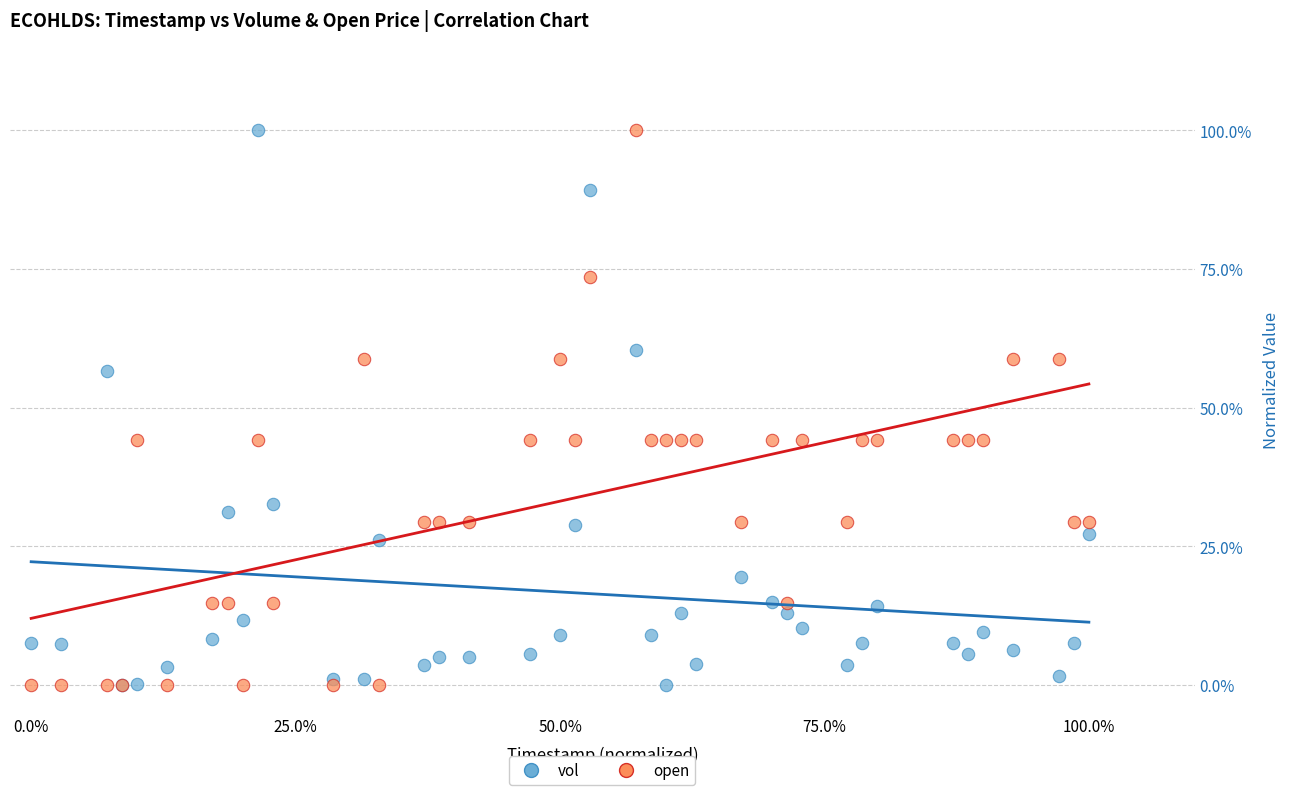

What are all the series names shown in the legend?

vol, open